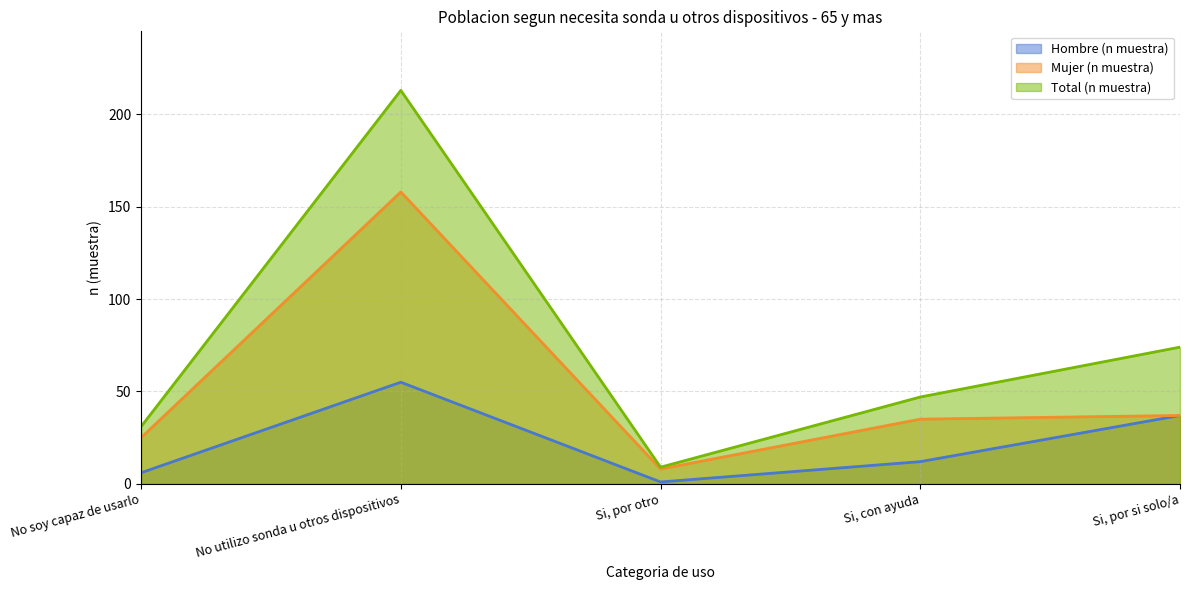

How many lines are shown in the chart?

3